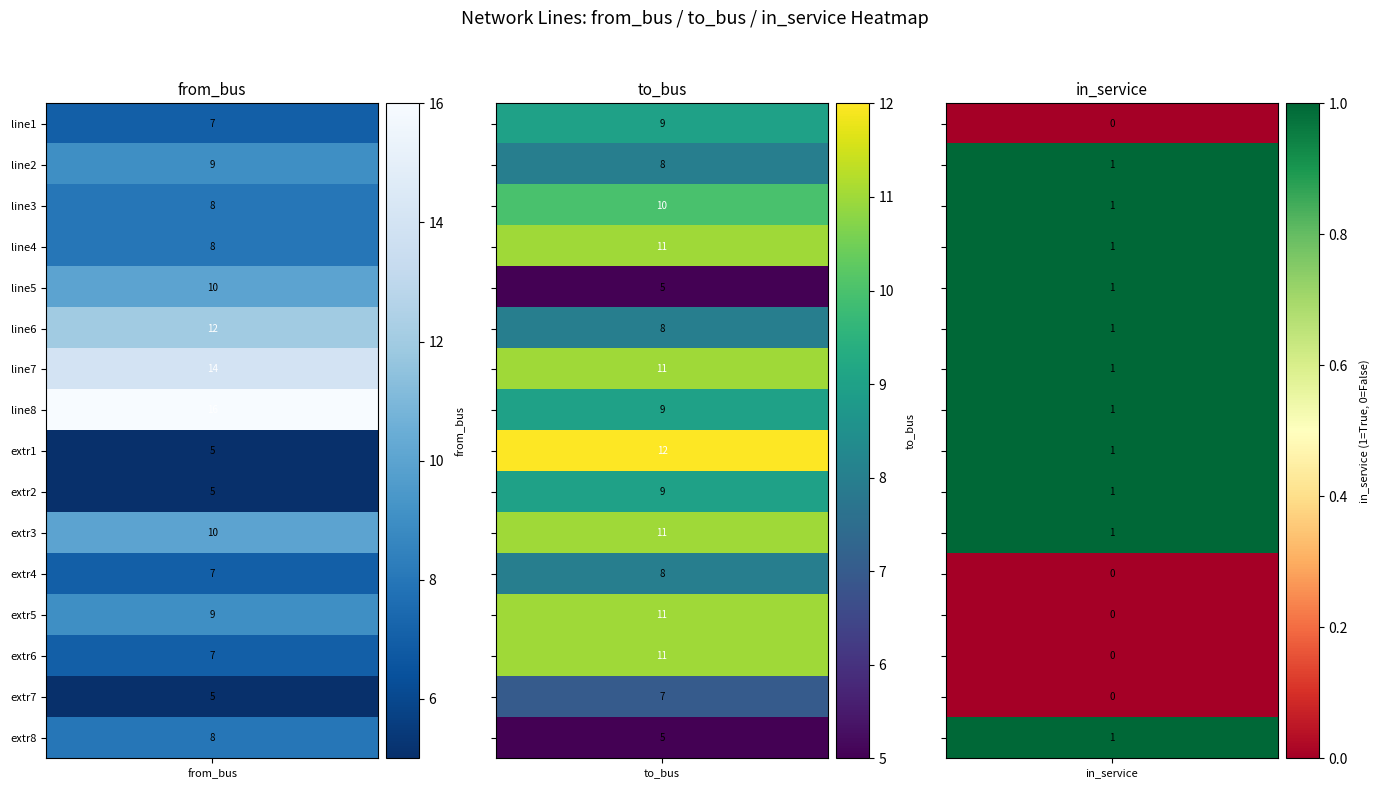

What is the spread (max minus min) of values at 0?

11